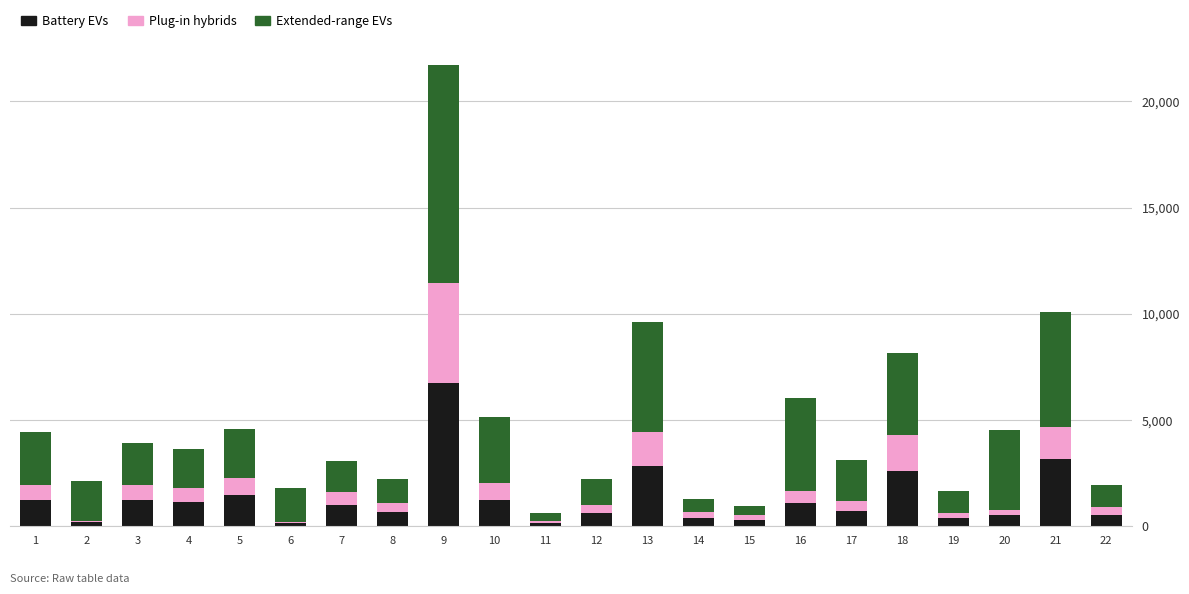

What is the highest value of the Battery EVs series?

6745.4